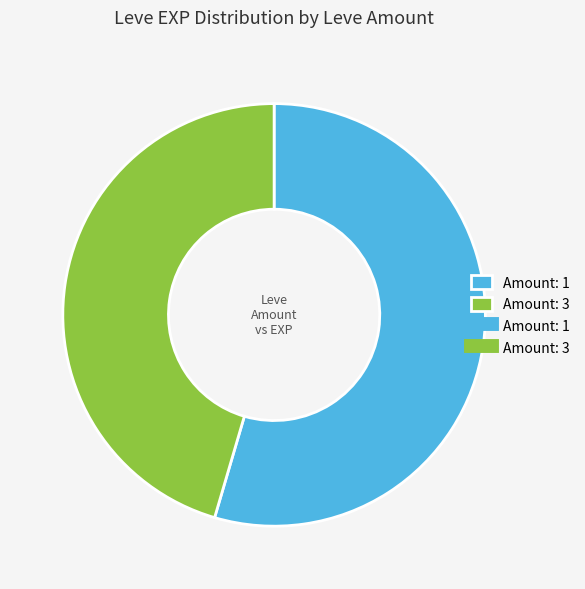

Is there a majority slice in this chart?

Yes